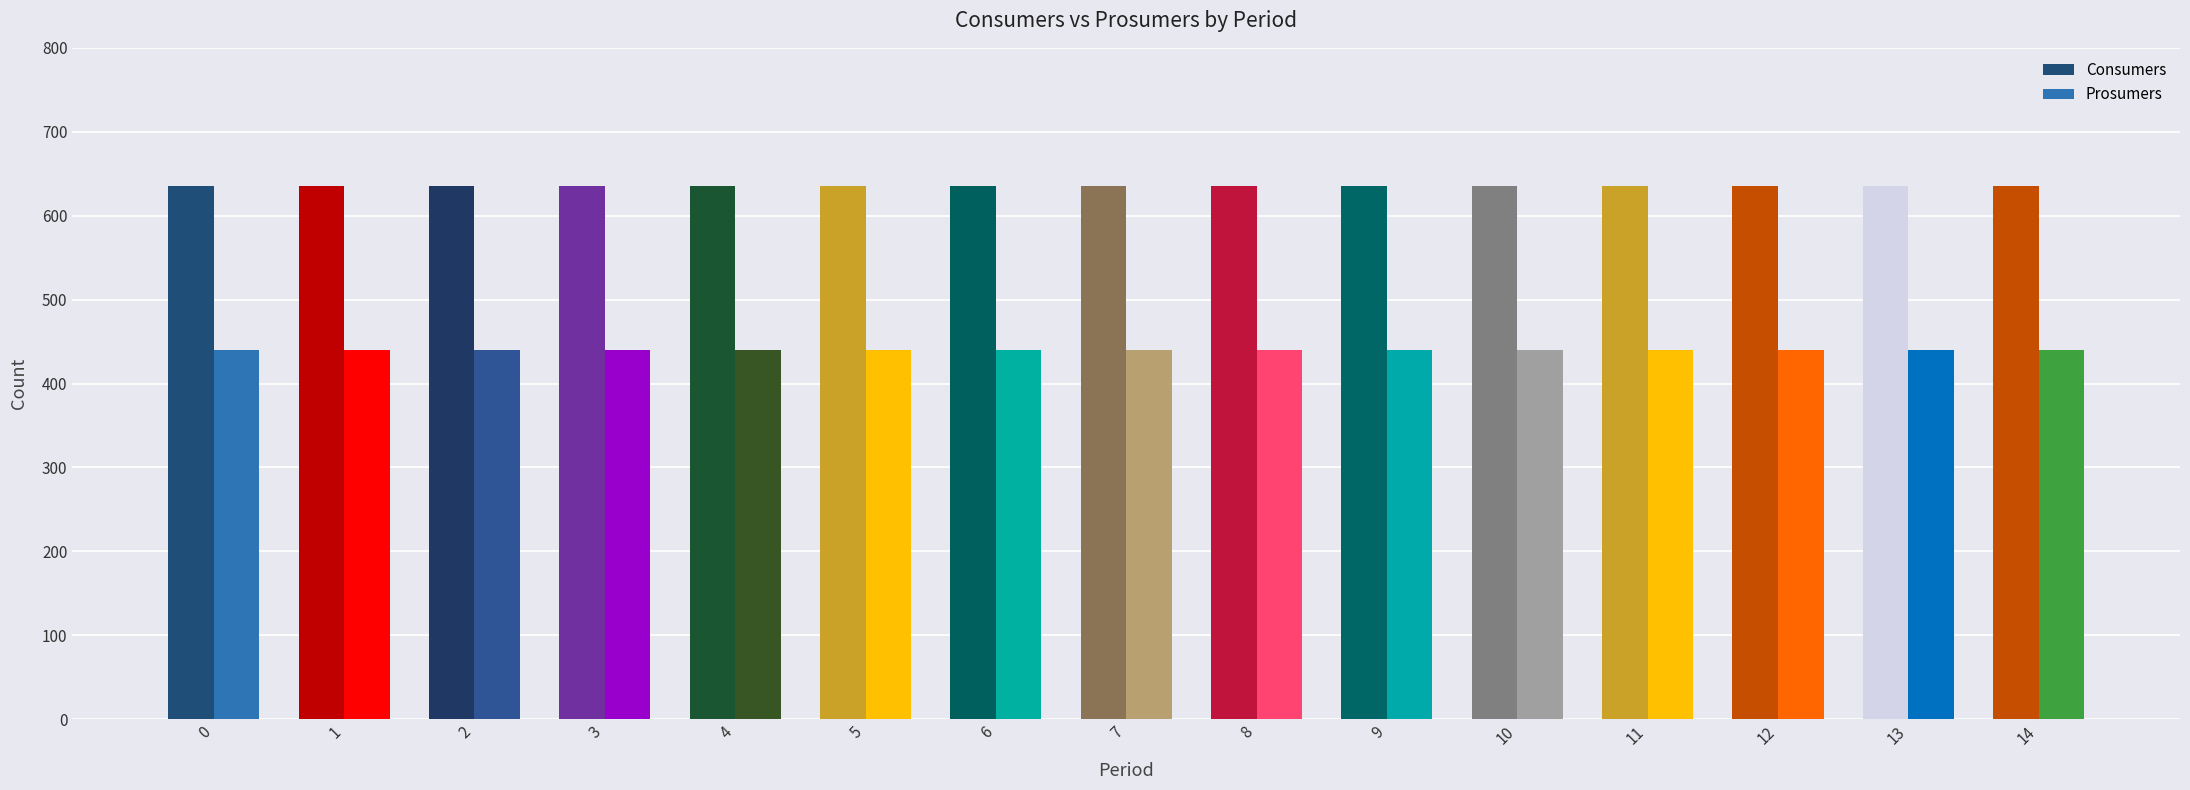

What is the difference between the highest and lowest values at 5?

195